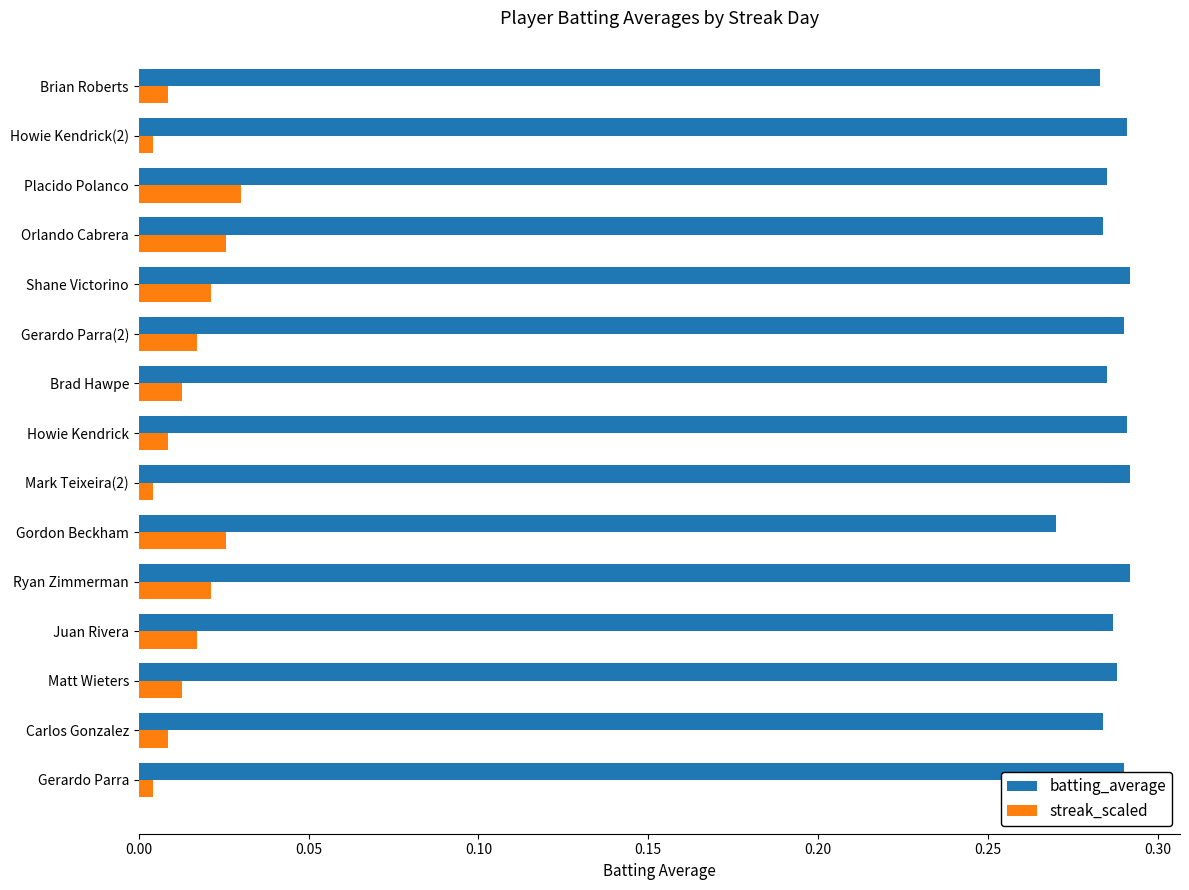

Rank the series by their maximum value, from lowest to highest.

streak_scaled, batting_average